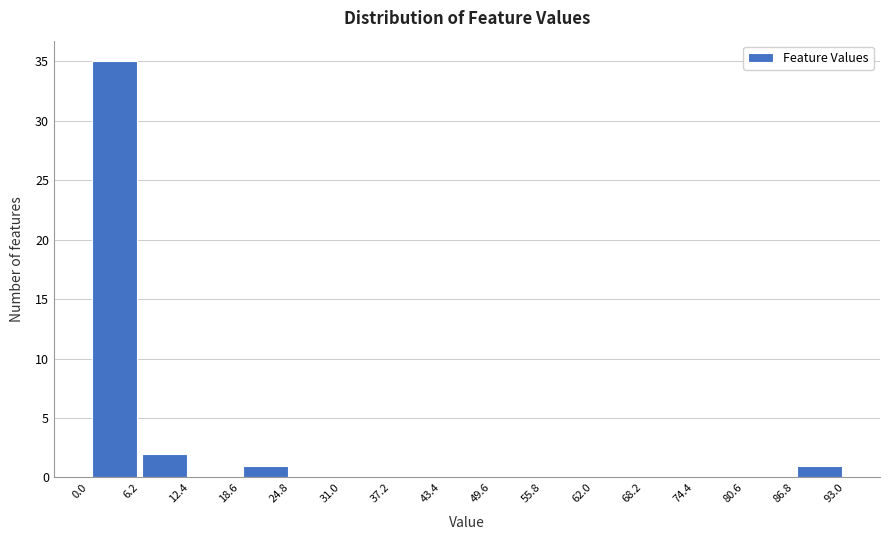

What is the height of the bar covering 86.8 to 93.0 on the x-axis? The values are not printed on the chart, so give them approximately, as read against the axis.

1